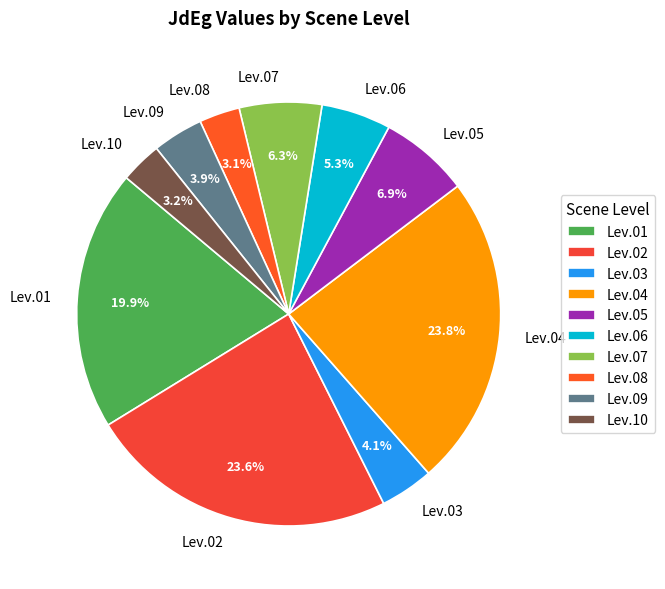

Count the number of slices in the pie.

10